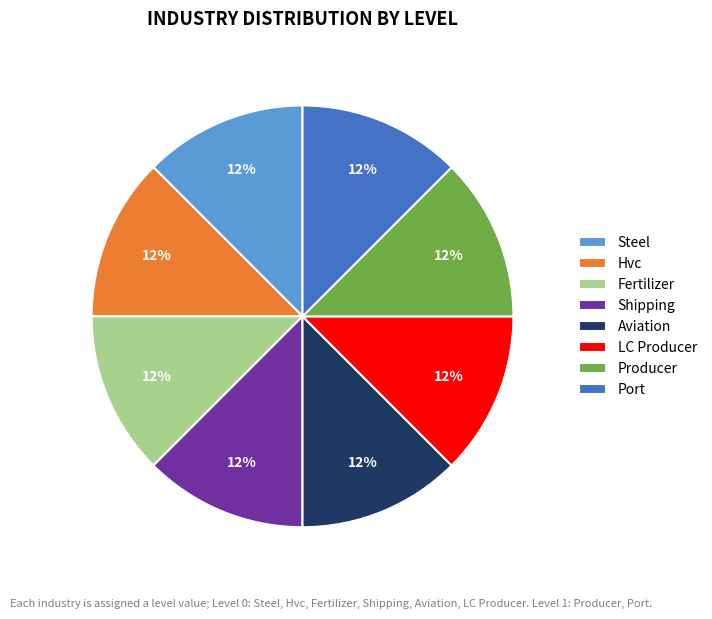

The Fertilizer slice represents 8% of the pie. True or false?

False